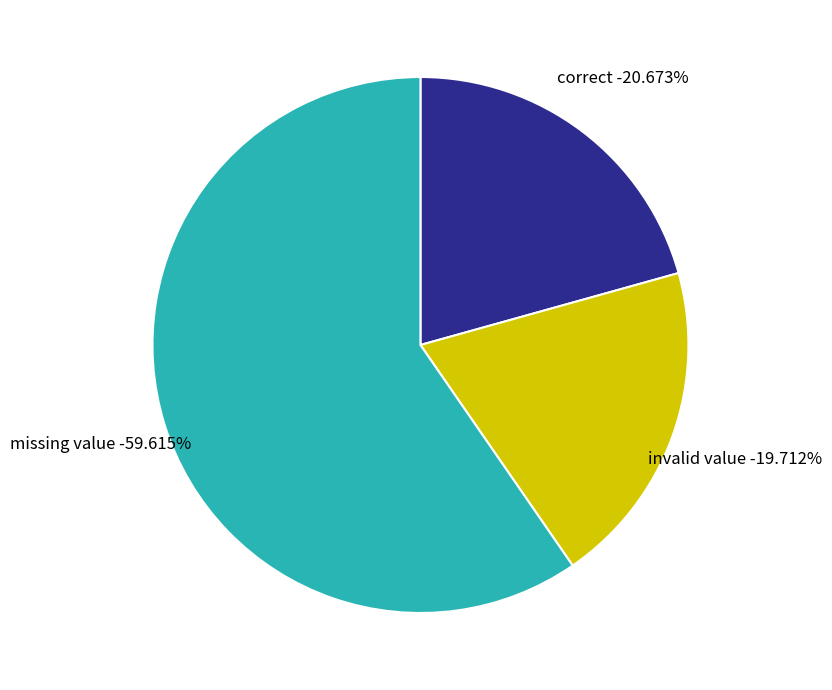

The missing value slice represents 60% of the pie. True or false?

True